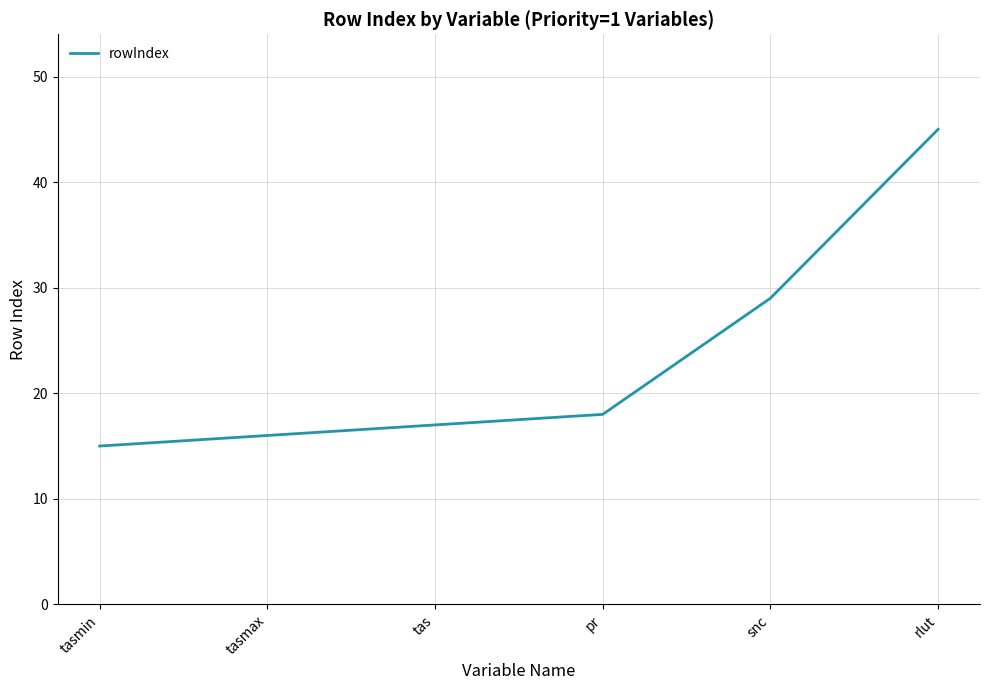

What is the greatest value displayed?

45